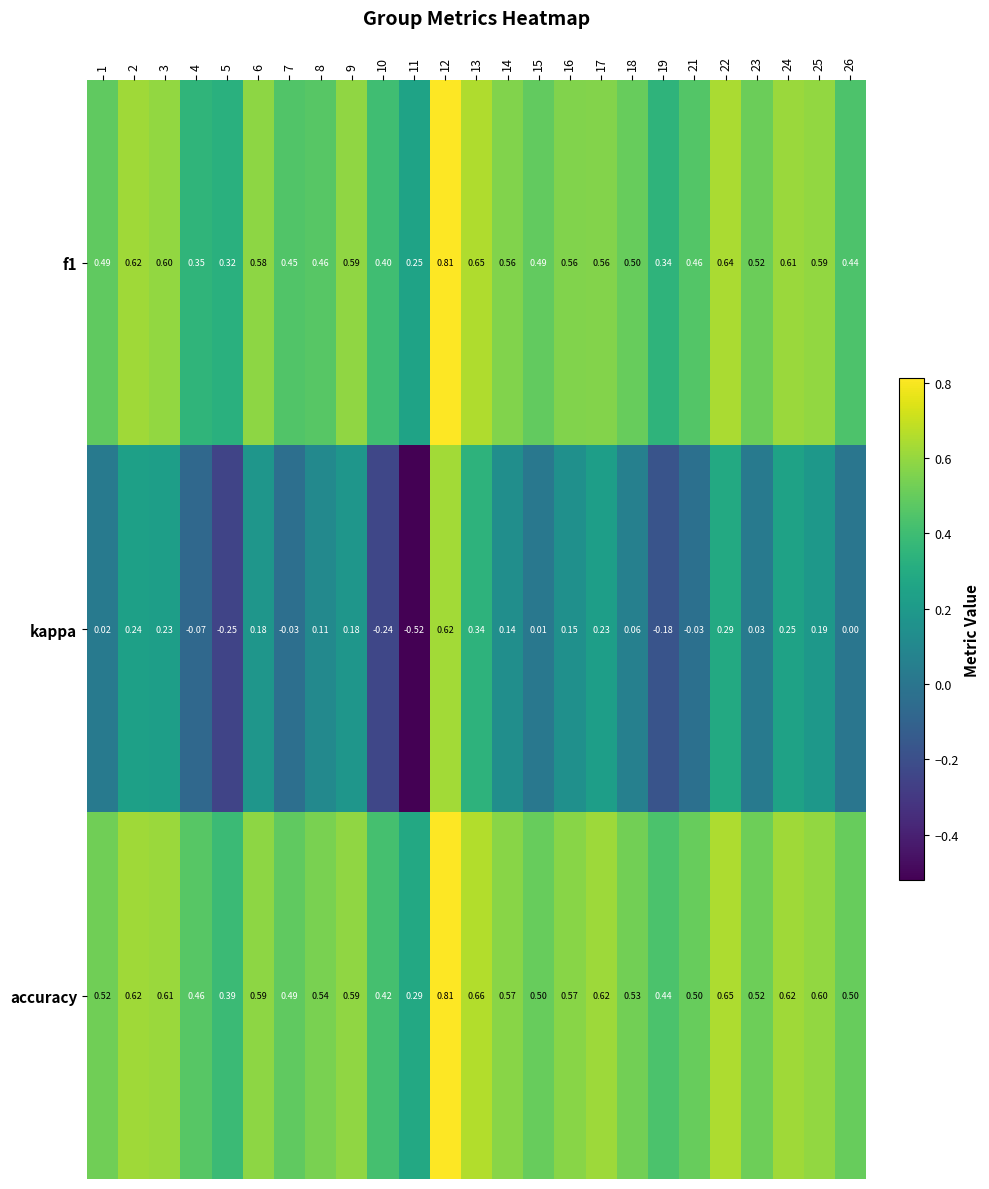

Between 10 and 22, which series saw the biggest shift?

kappa